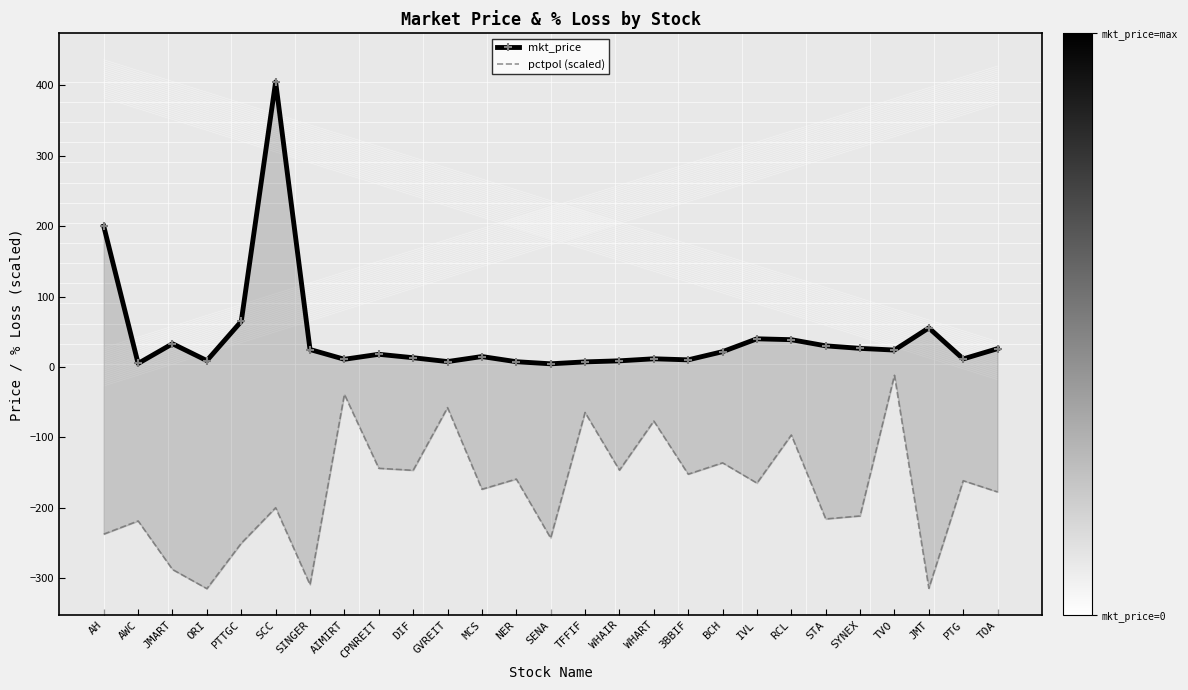

What is the approximate value of mkt_price at AH?

200.0